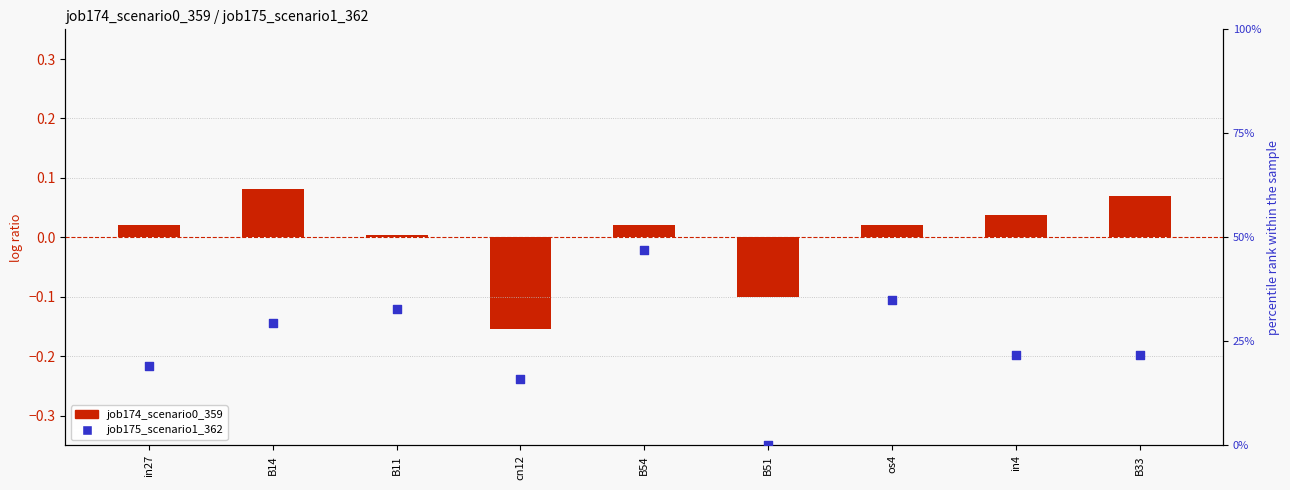

At which category is the sum across all series the highest?

B54